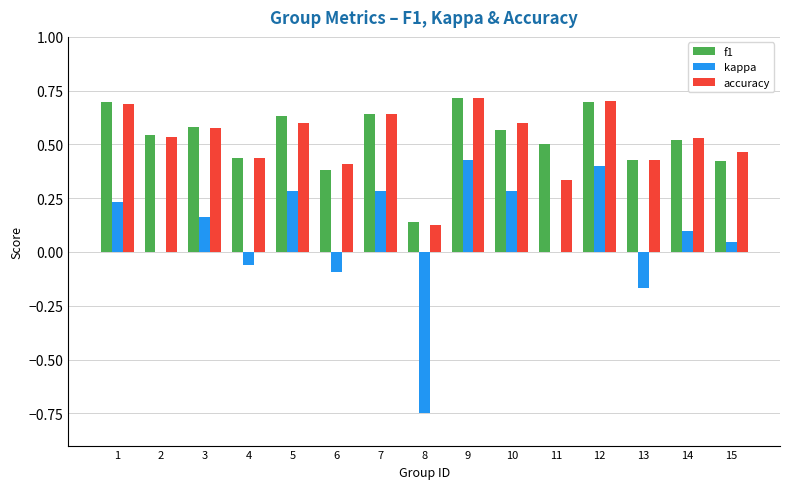

Between 9 and 10, which series saw the biggest shift?

f1